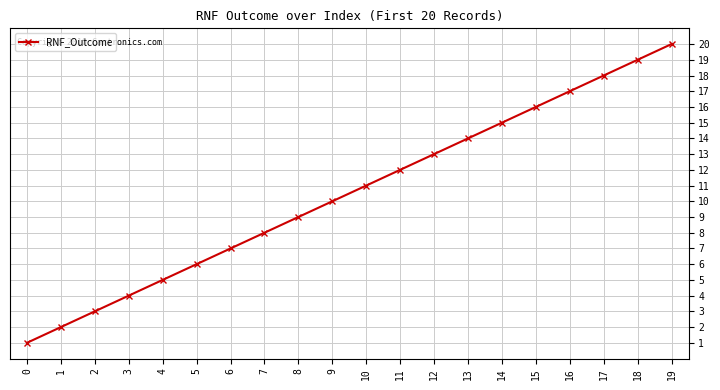

List the labels in order of value, smallest first.

0, 1, 2, 3, 4, 5, 6, 7, 8, 9, 10, 11, 12, 13, 14, 15, 16, 17, 18, 19